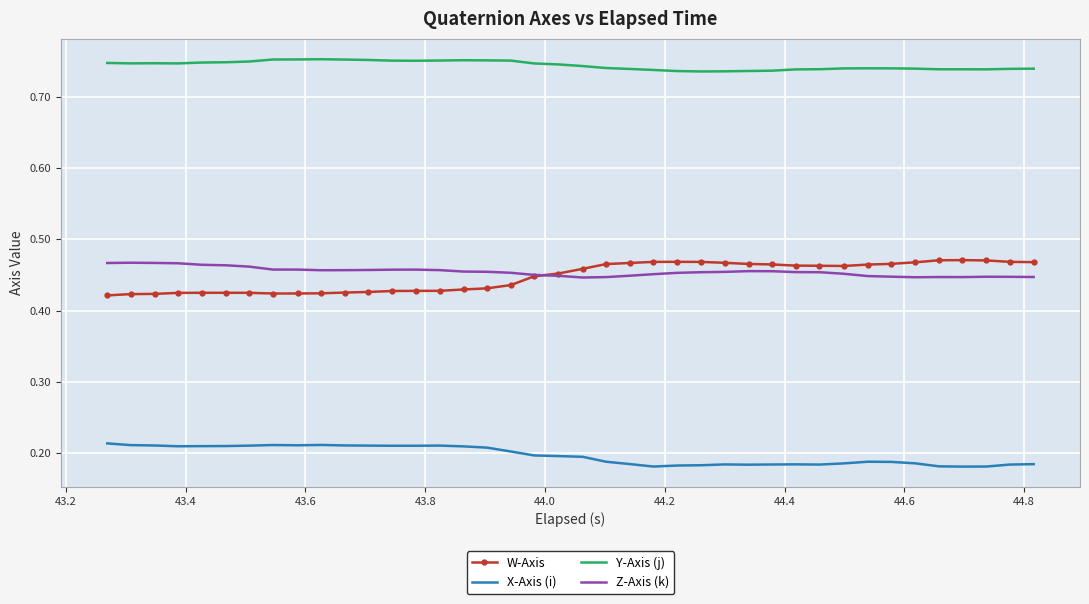

Which series has the largest total across all categories?

Y-Axis (j)